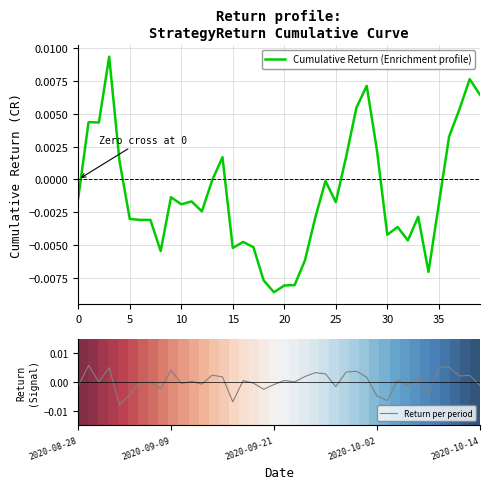

How many lines are shown in the chart?

3